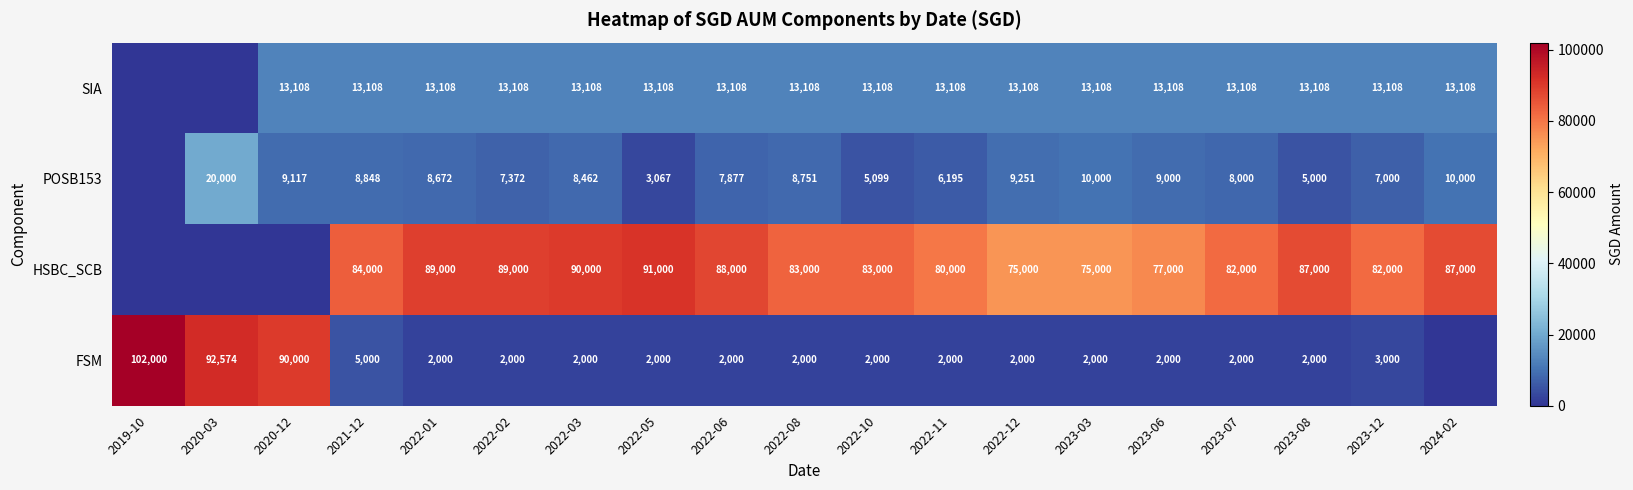

At 2022-11, list the series in order from smallest to largest.

FSM, POSB153, SIA, HSBC_SCB